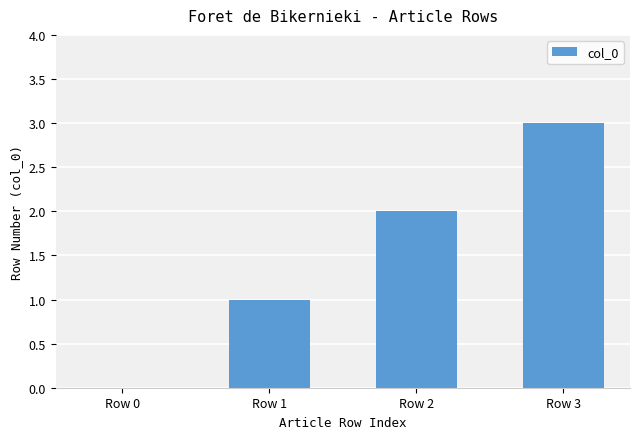

Which has a higher value, Row 1 or Row 0?

Row 1